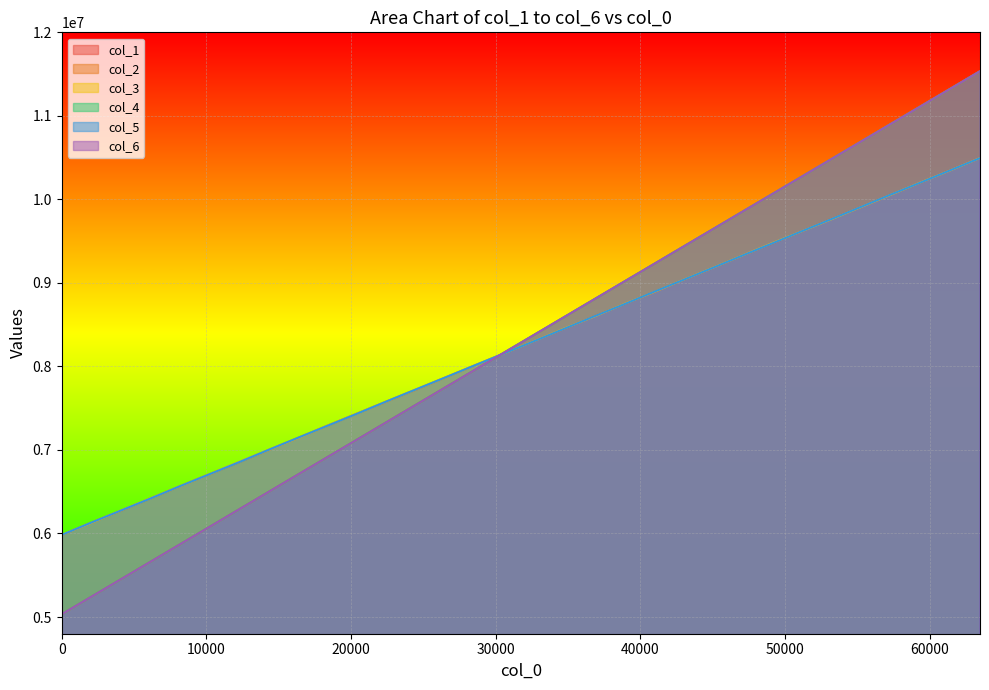

True or false: col_6 has a value of 10275991 at 51200.

True